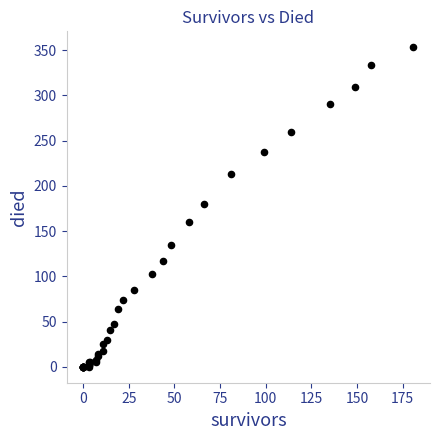

What Y value in the scatter plot is closest to 176?

180